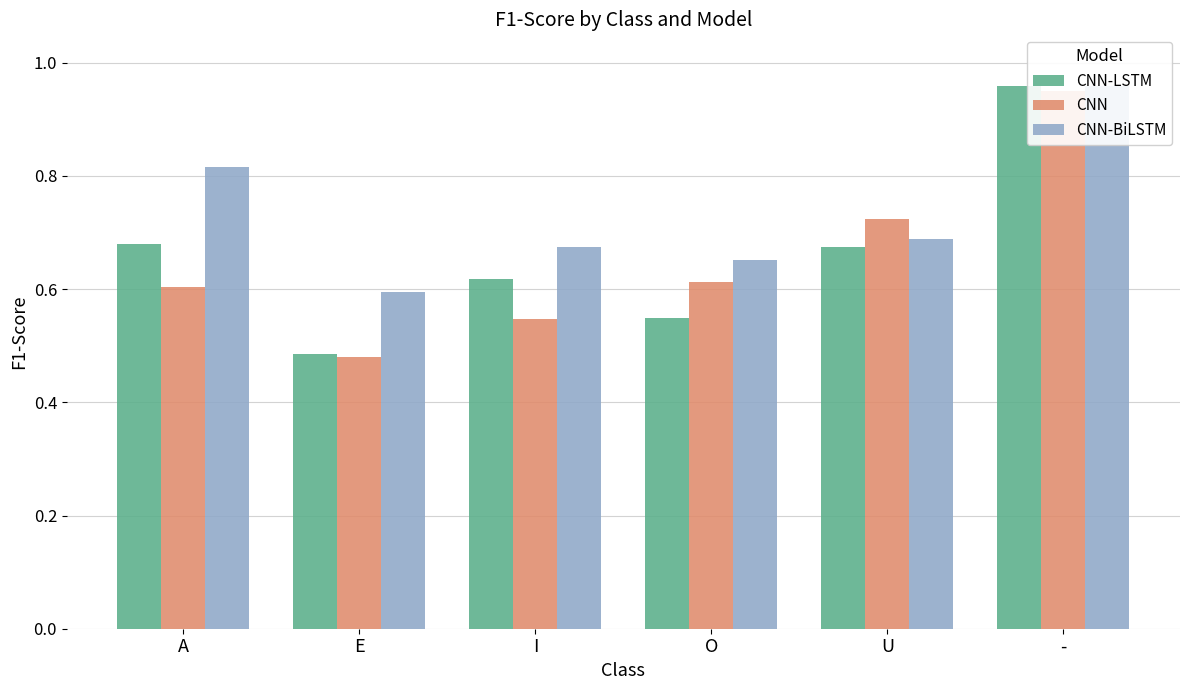

Reading left to right, transcribe all the data shown in this chart.

CNN-LSTM: A=0.7	E=0.5	I=0.6	O=0.5	U=0.7	-=1.0
CNN: A=0.6	E=0.5	I=0.5	O=0.6	U=0.7	-=0.9
CNN-BiLSTM: A=0.8	E=0.6	I=0.7	O=0.7	U=0.7	-=1.0